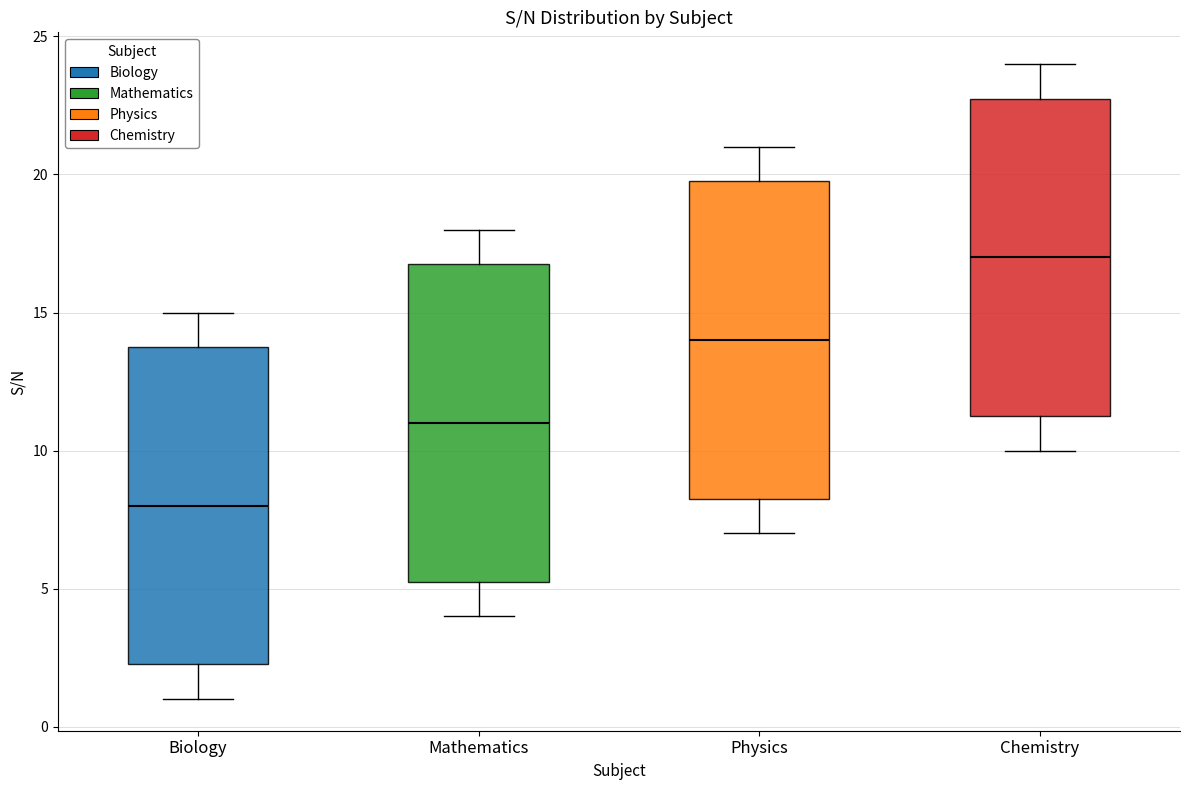

Where is the lower edge of the box for Biology on the y-axis? The values are not printed on the chart, so give them approximately, as read against the axis.

2.5